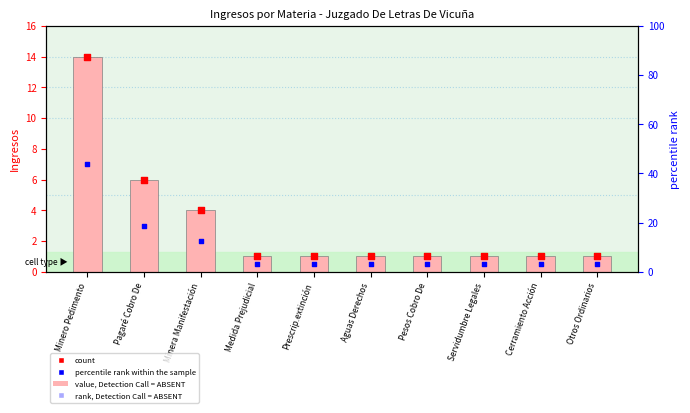

At how many categories does at least one series exceed 5?

2